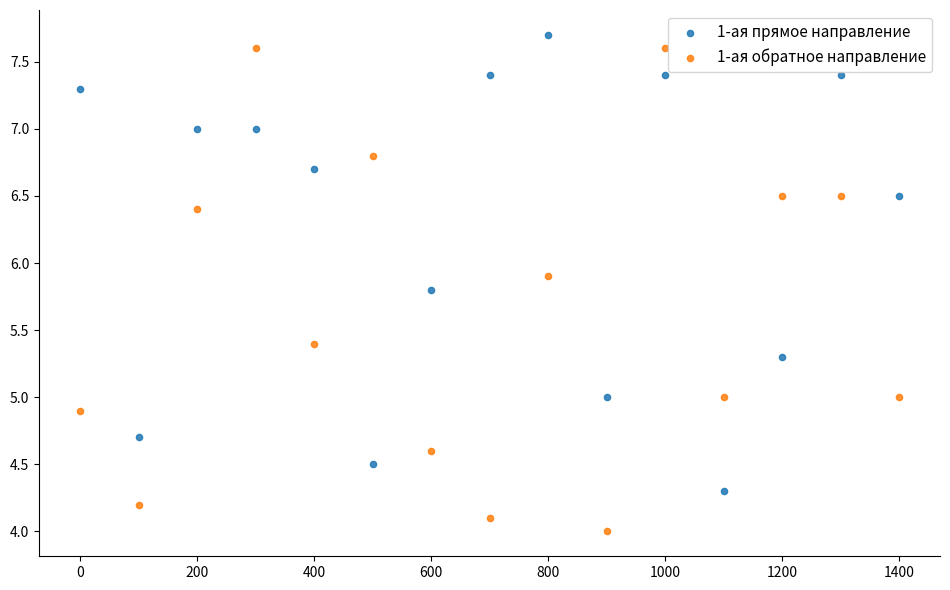

In the 1-ая прямое направление series, what Y value is closest to 6?

5.8